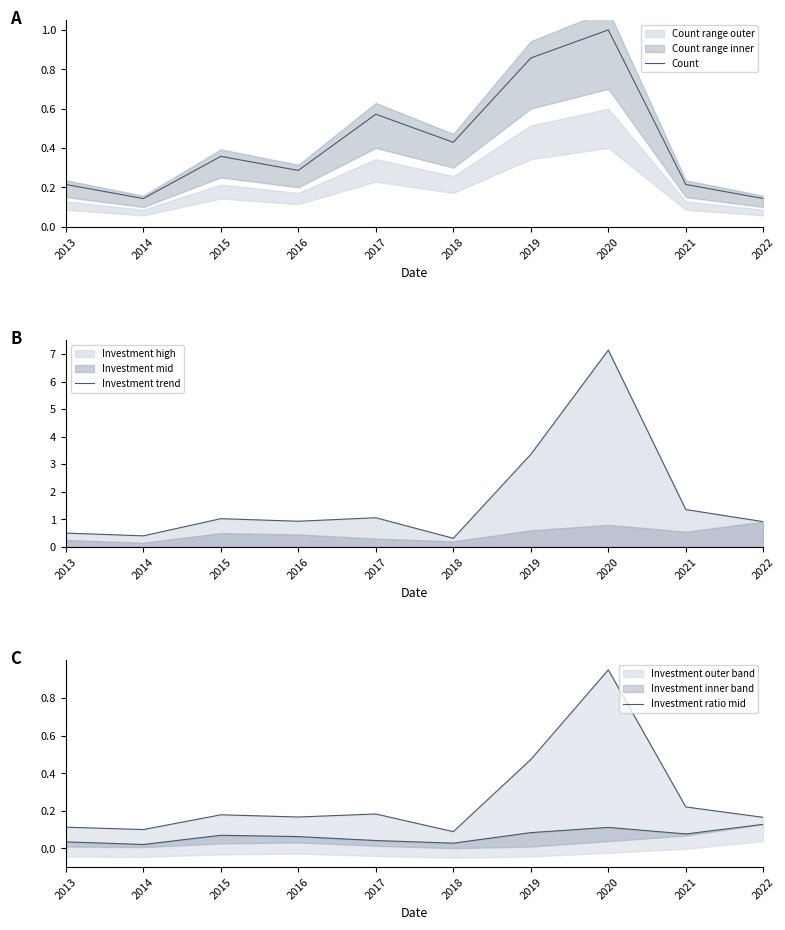

What is the difference between the maximum and minimum values in the Investment trend series?

6.8